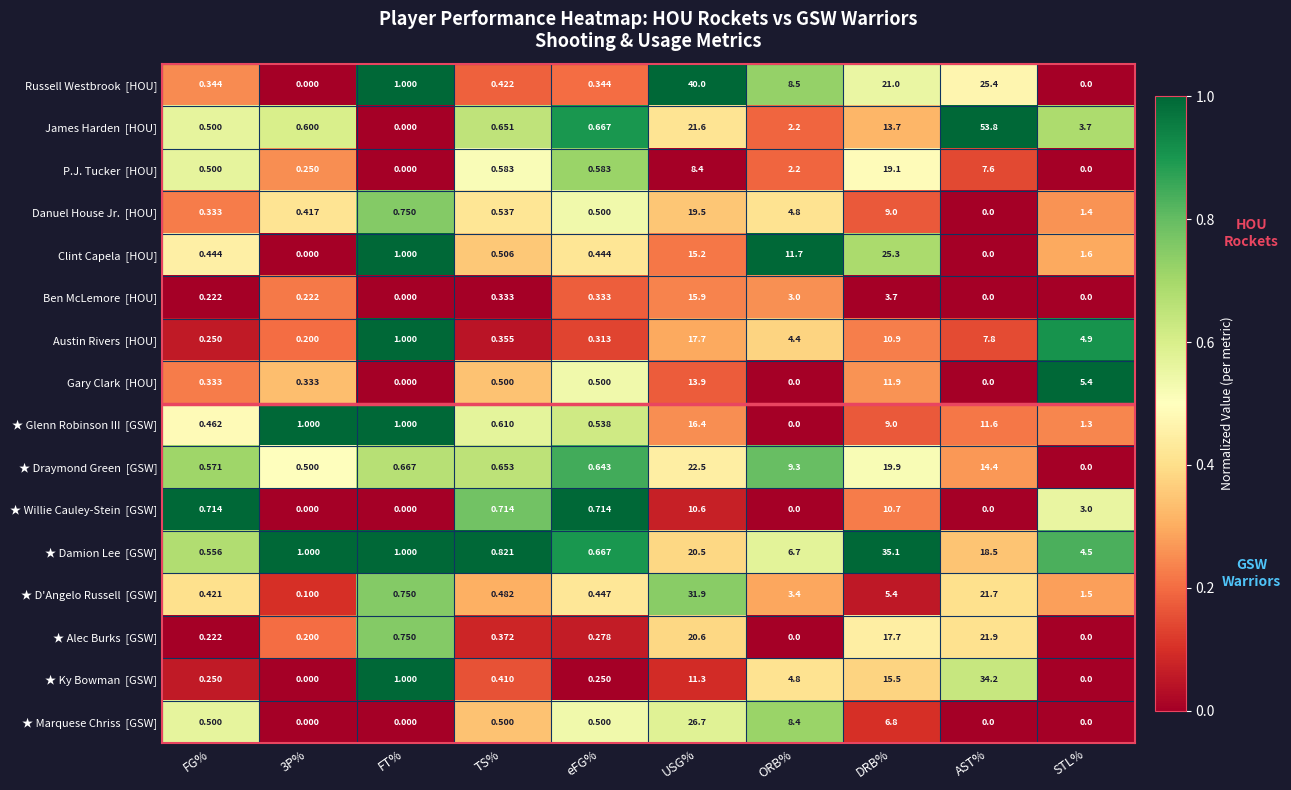

At which category is the sum across all series the highest?

USG%